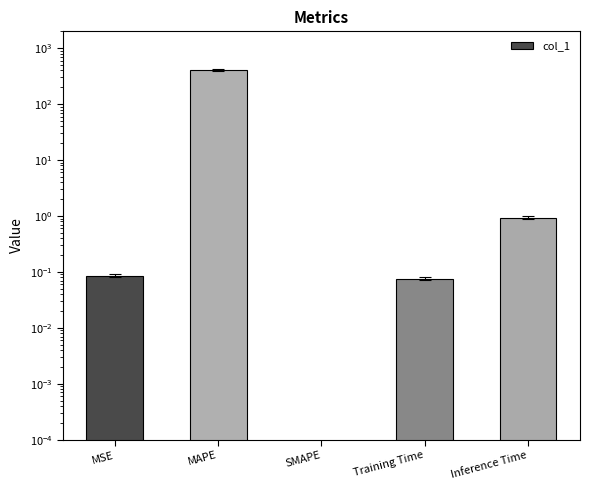

Reading left to right, list all the values displayed in this chart.

MSE=0.1	MAPE=409.7	SMAPE=0.0	Training Time=0.1	Inference Time=0.9